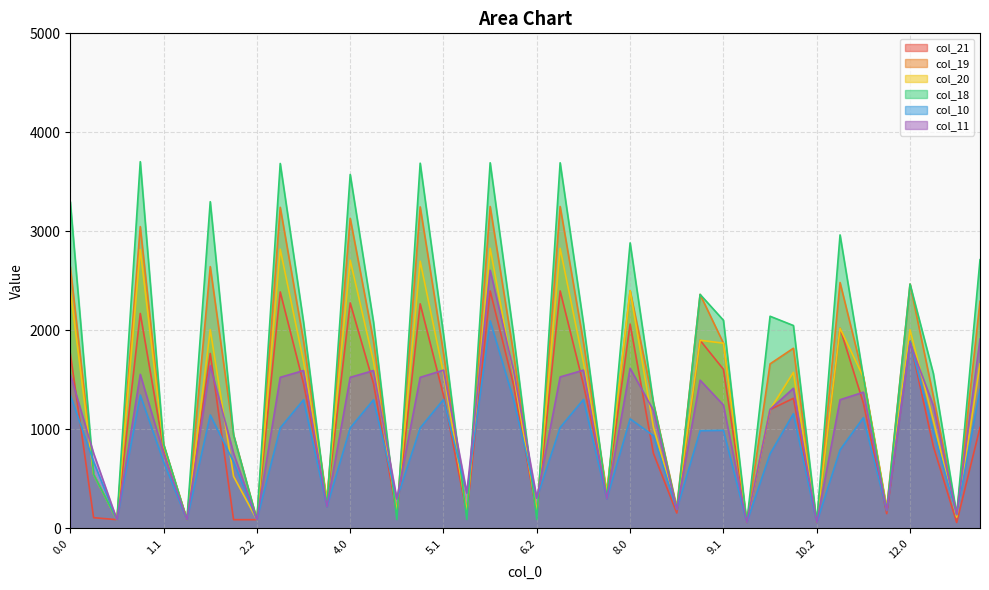

What is the label of the 25th point from the left?

8.0